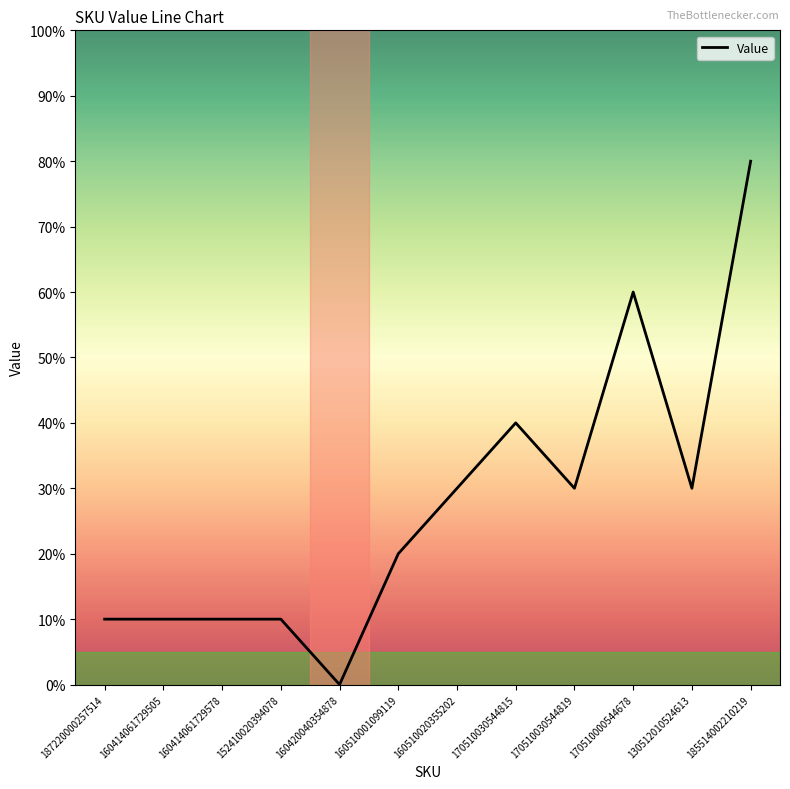

Is this an area chart (filled region under the line)?

No